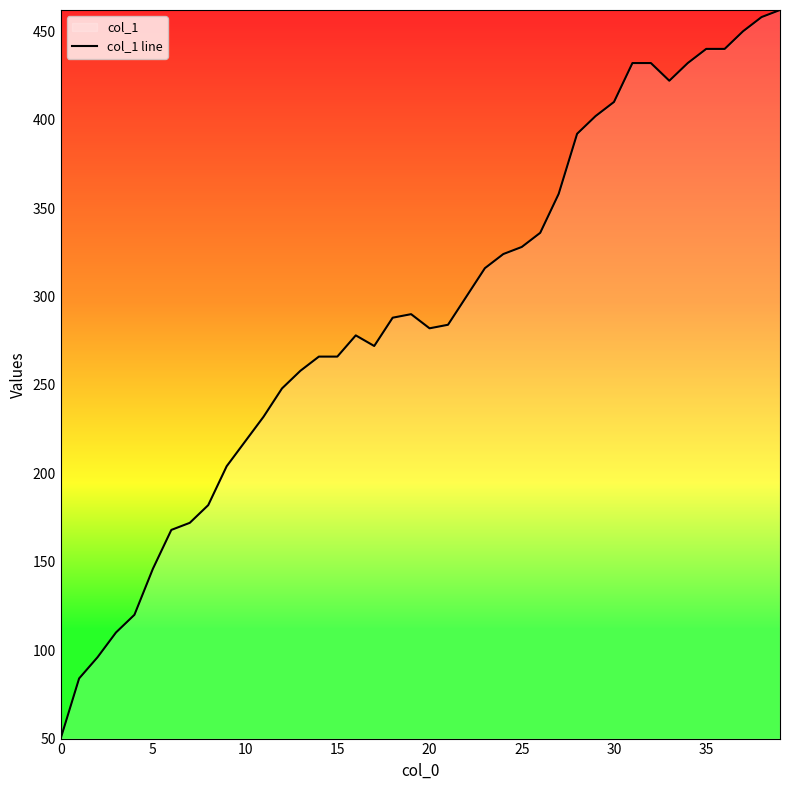

True or false: the data shows 377 at 17.

False